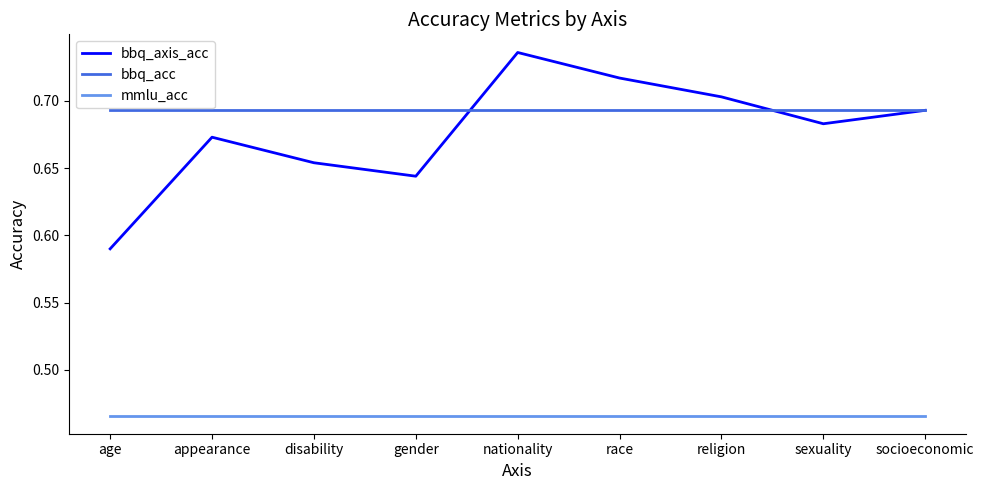

What position from the right is disability?

7